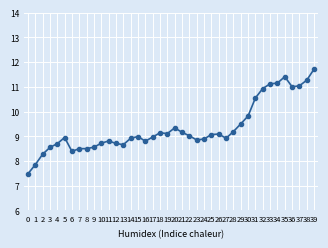

True or false: the data has more than 1 interior local peaks.

True